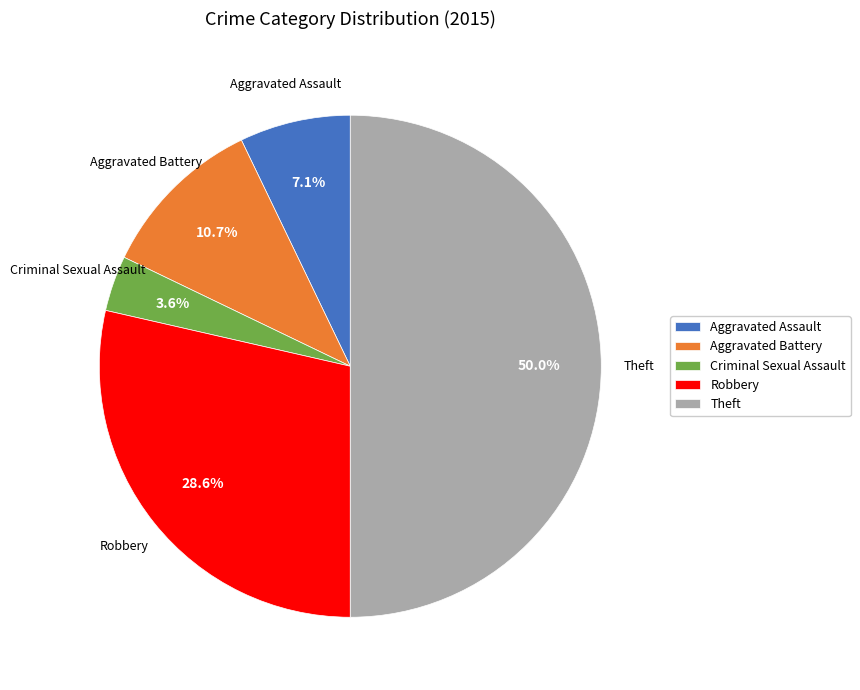

Which category has the smallest portion of the pie?

Criminal Sexual Assault